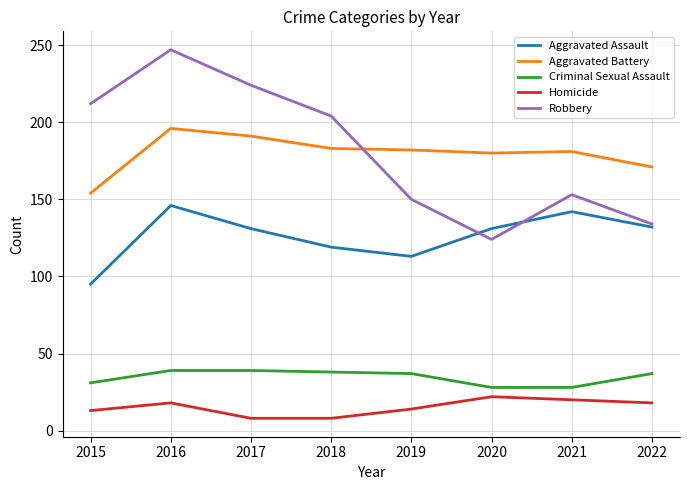

True or false: Criminal Sexual Assault and Homicide cross at least once.

False